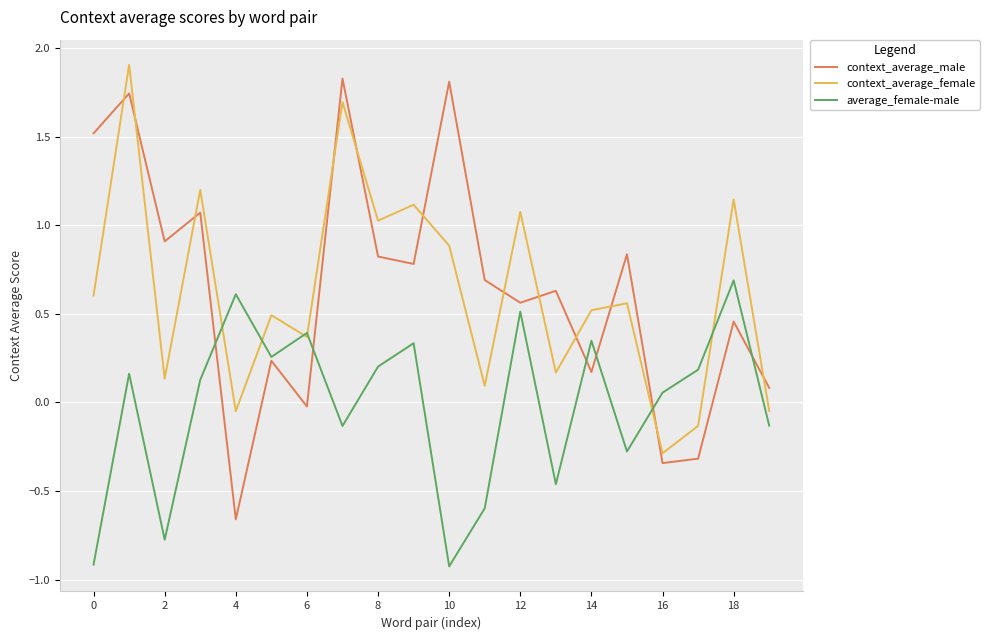

How many categories are shown in the chart?

20